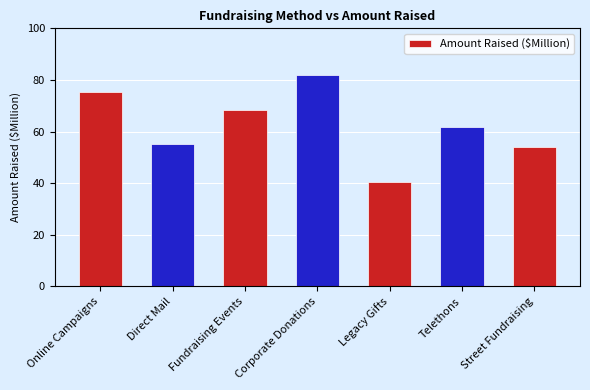

What is the maximum value shown in the chart?

82.1